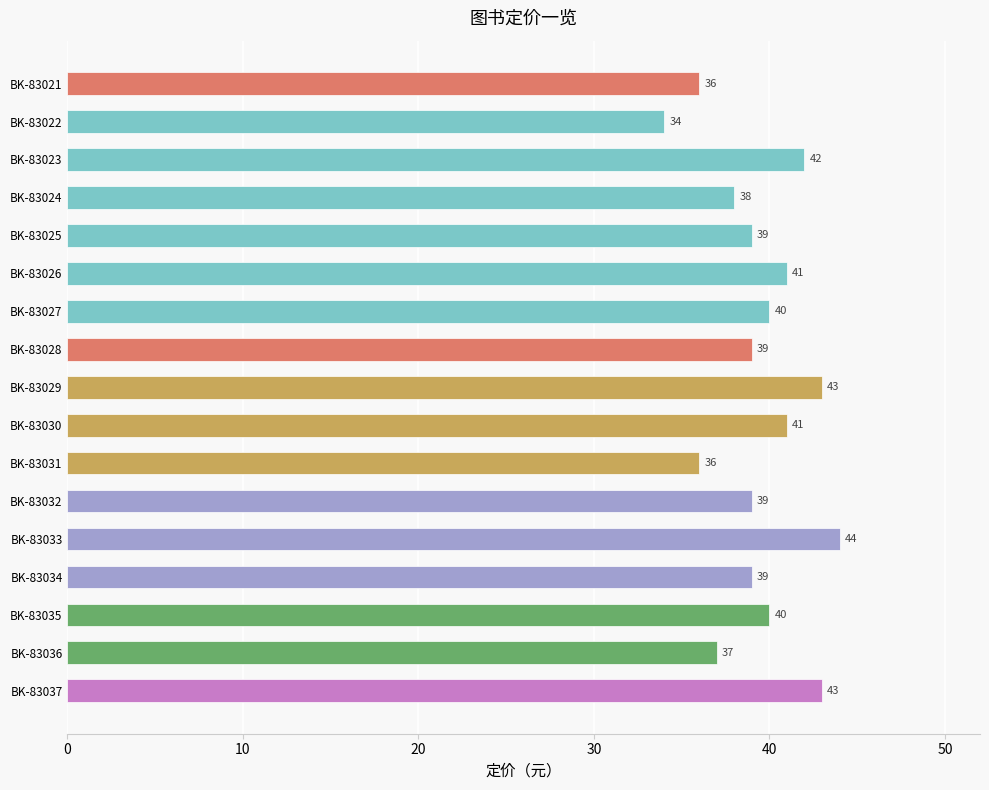

What is the difference between the second highest and second lowest values?

7